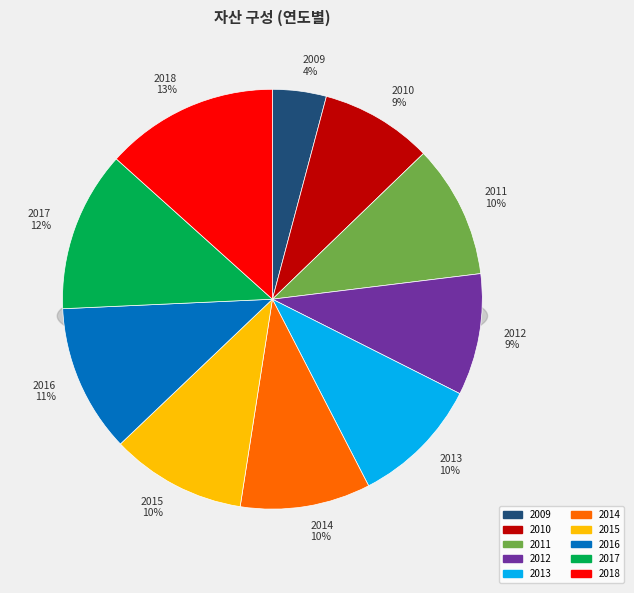

What is the smallest slice in the pie chart?

2009